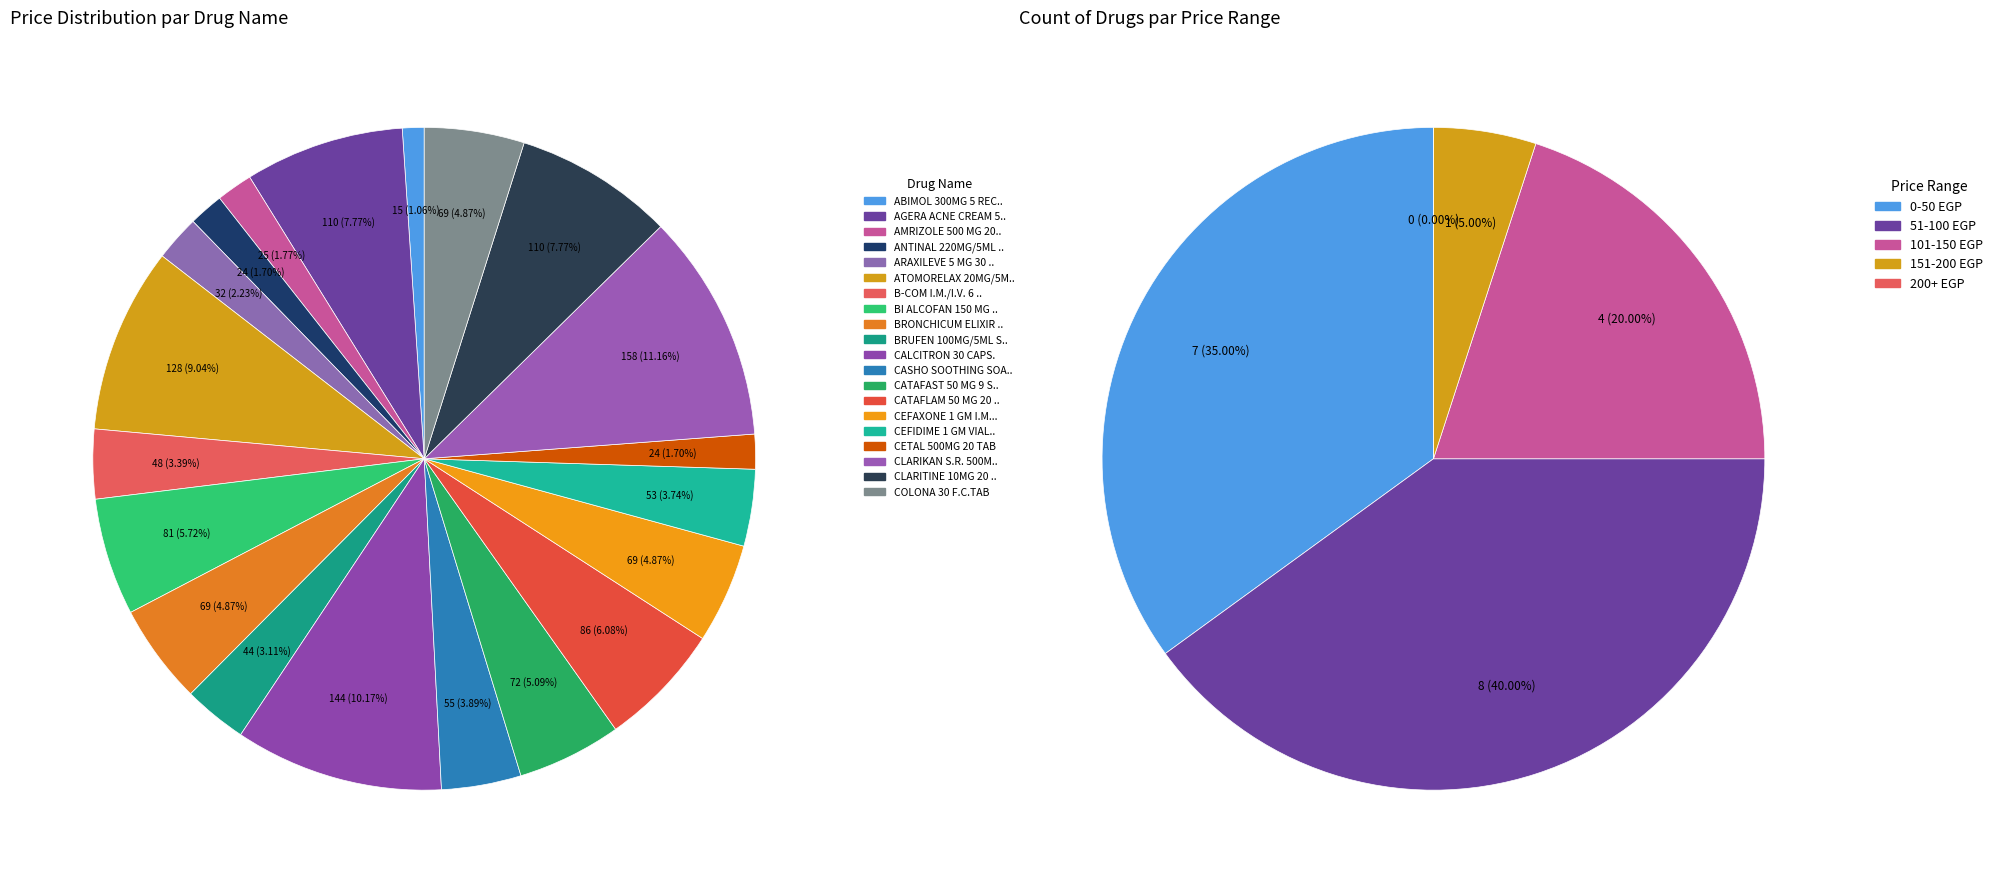

Is the sum of COLONA 30 F.C.TAB and BRONCHICUM ELIXIR 100 ML greater than half?

No